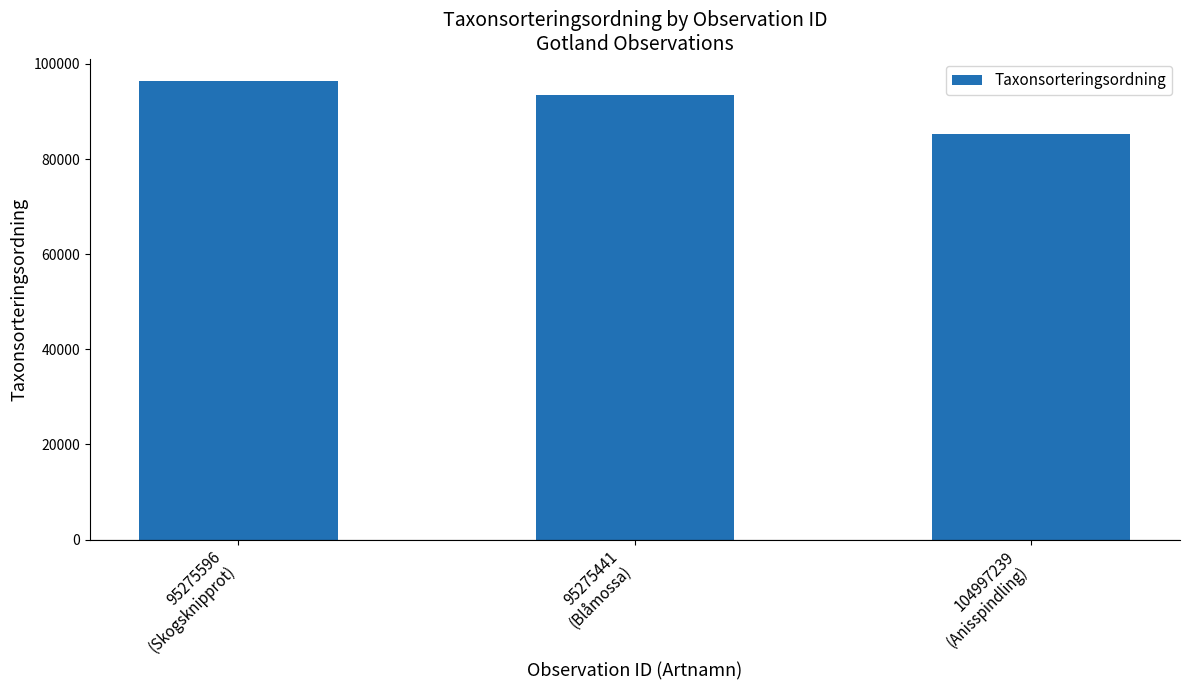

What is the label of the 3rd bar from the left?

104997239
(Anisspindling)